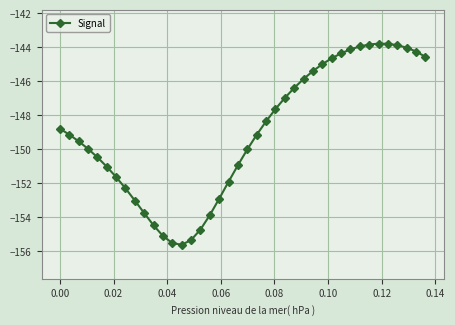

What is the value of the 18th point from the left?

-152.9